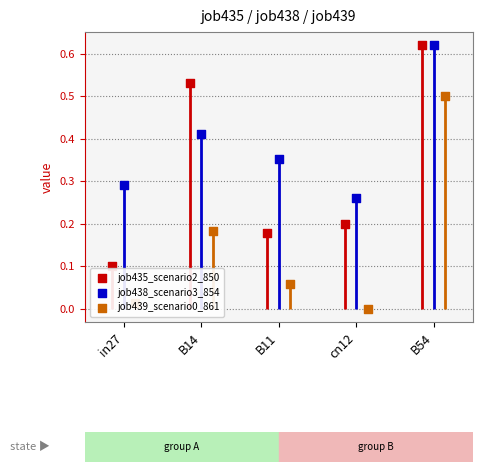

Is the value of job435_scenario2_850 at B54 greater than the value of job439_scenario0_861 at B11?

Yes